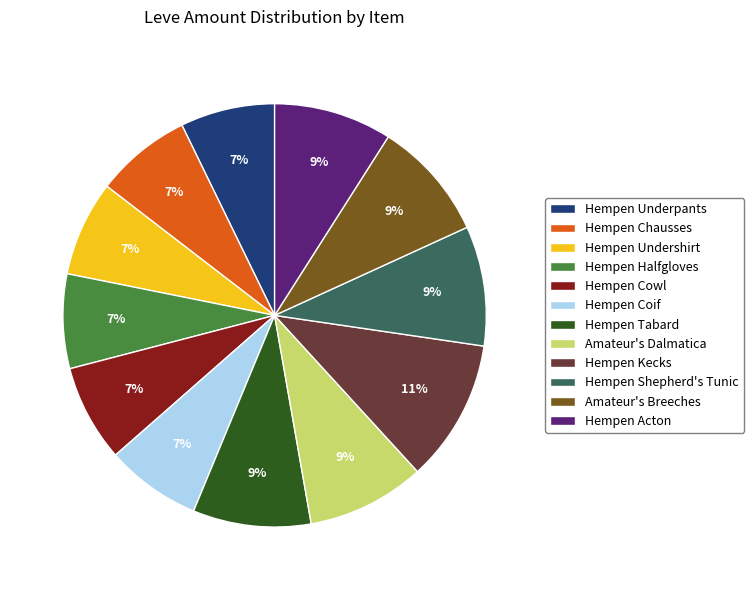

True or false: Hempen Coif accounts for 7% of the total.

True